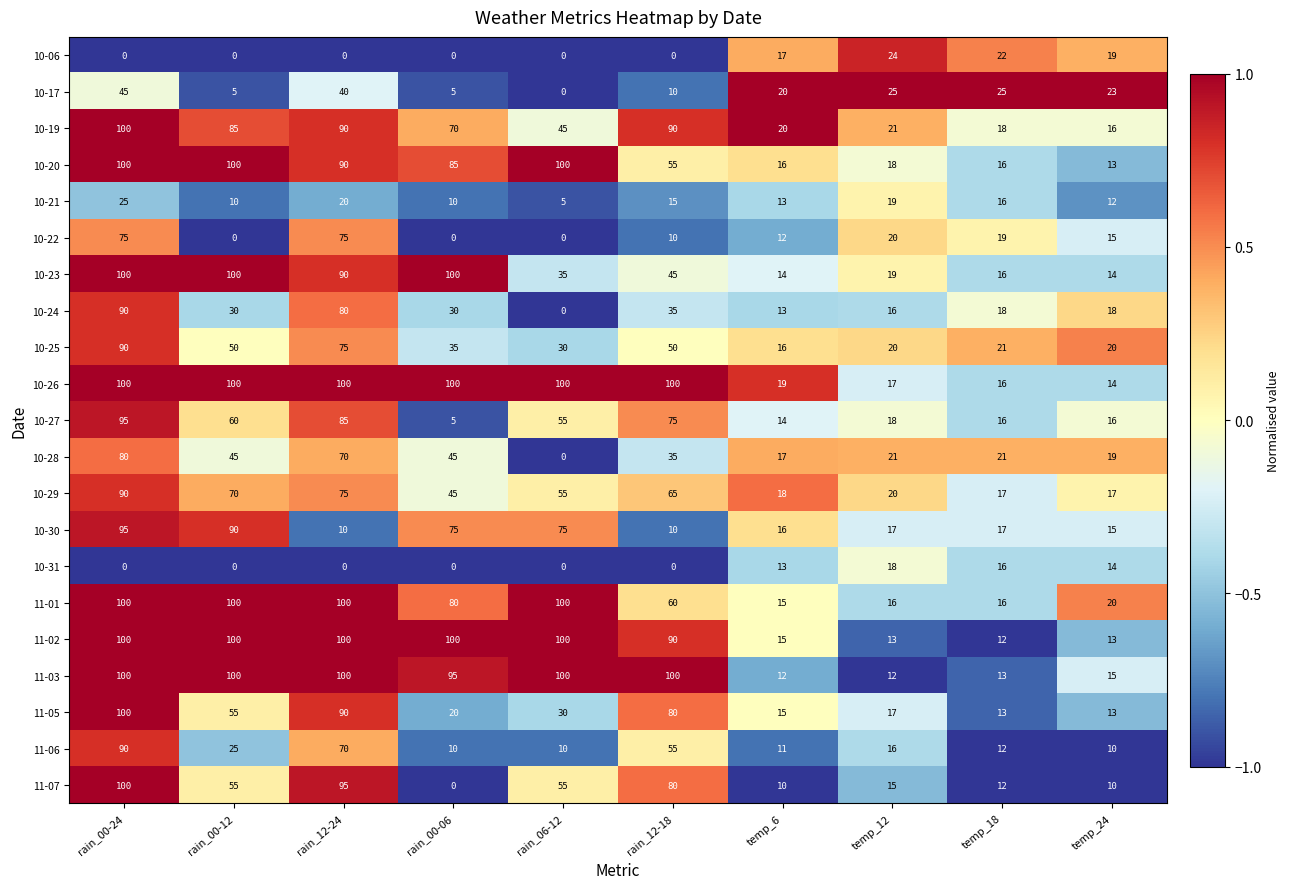

Where is 11-01 nearest to the value 57?

rain_12-18